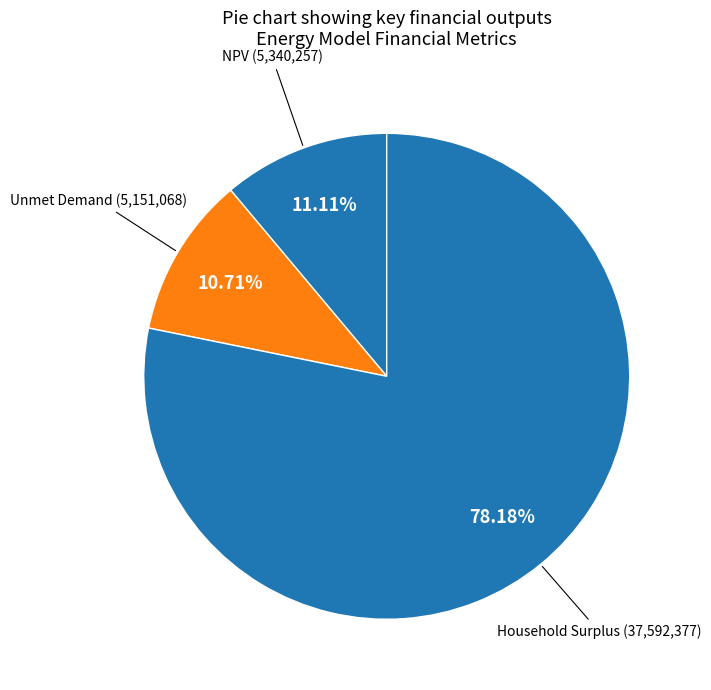

Which slice is the largest?

Household Surplus